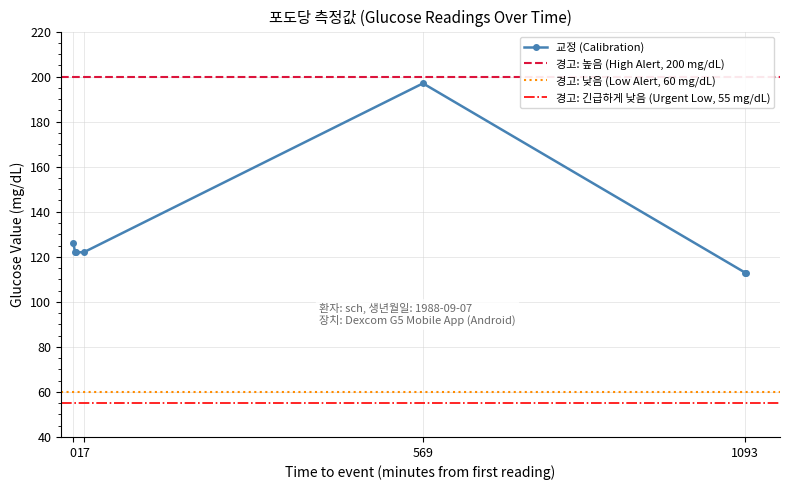

True or false: 교정 (Calibration) has a value of 66 at 0.

False